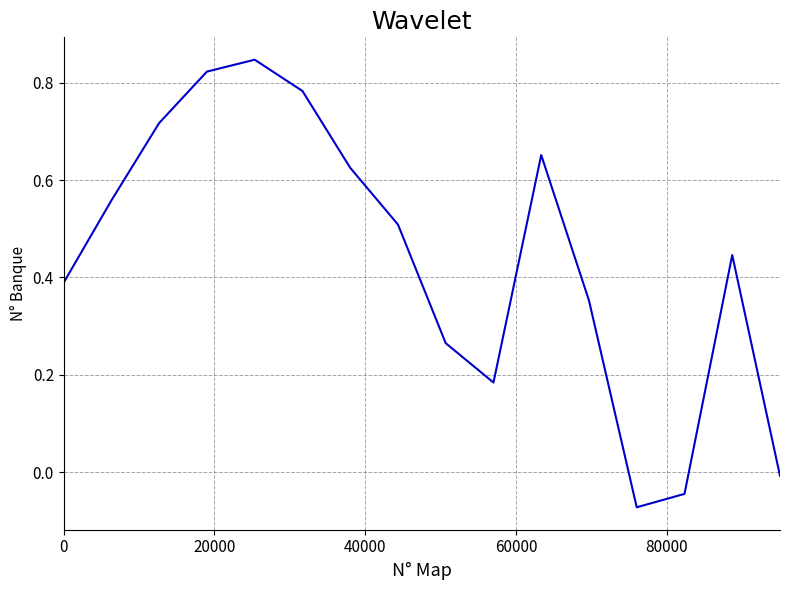

What is the difference between the maximum and minimum values?

0.9